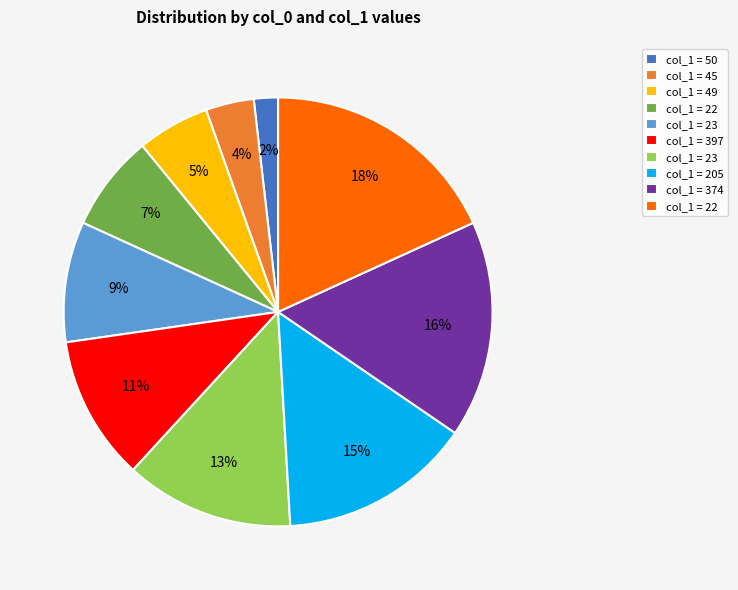

Does any single category account for the majority?

No